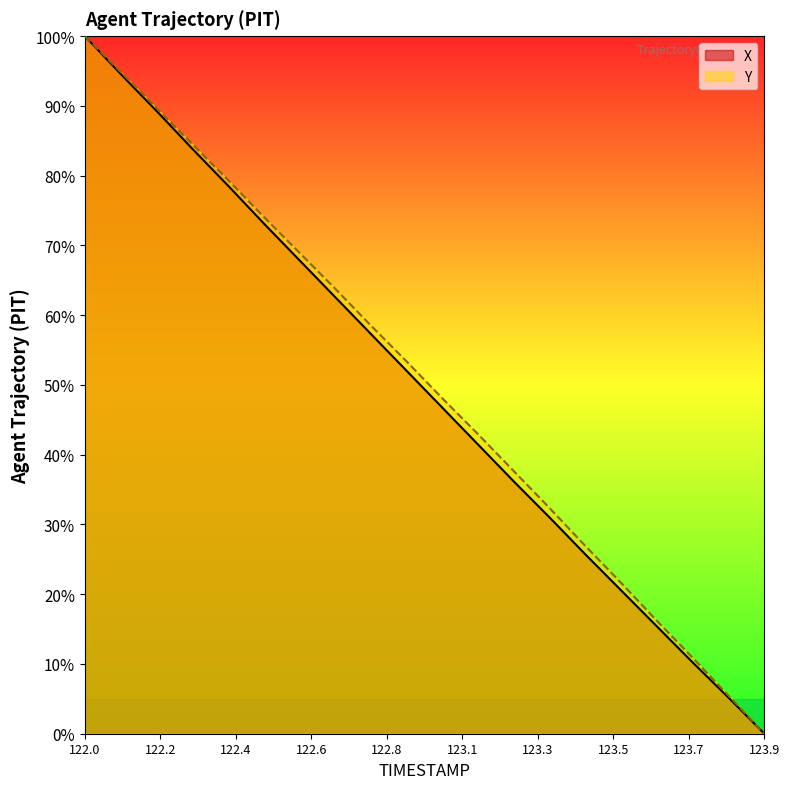

Does the chart have visible grid lines?

No